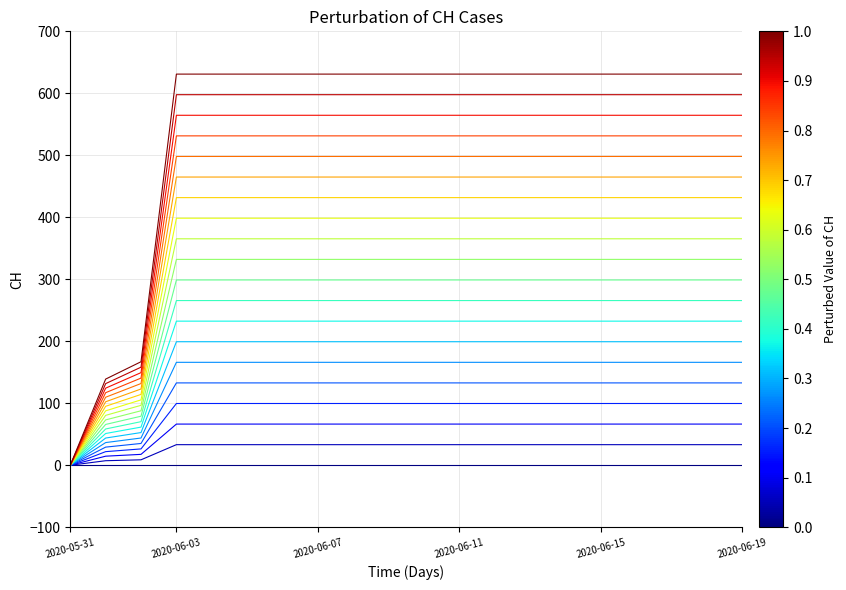

Which category has the lowest value across all series?

2020-05-31